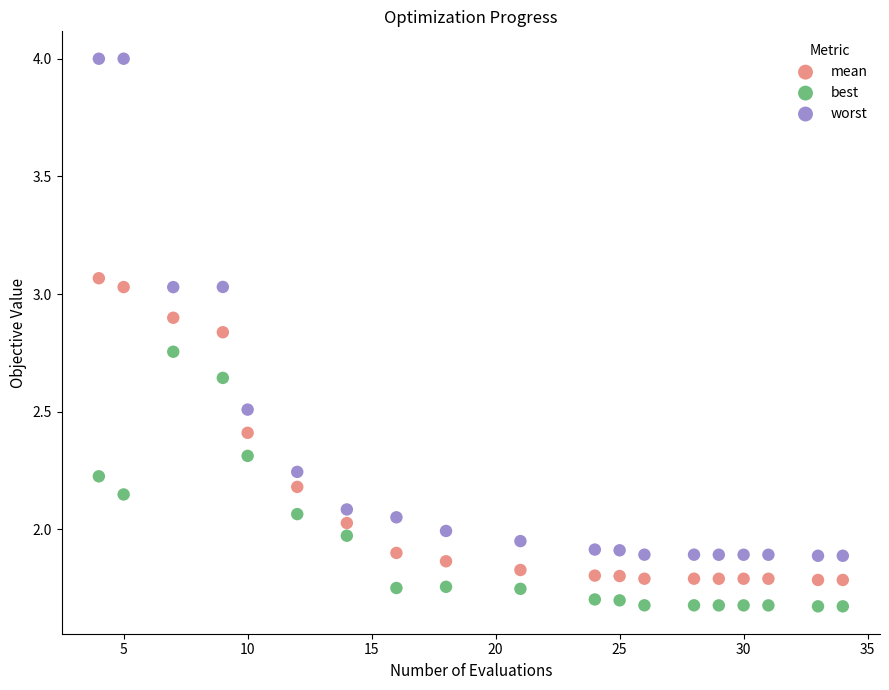

Which series reaches the minimum Y coordinate?

best